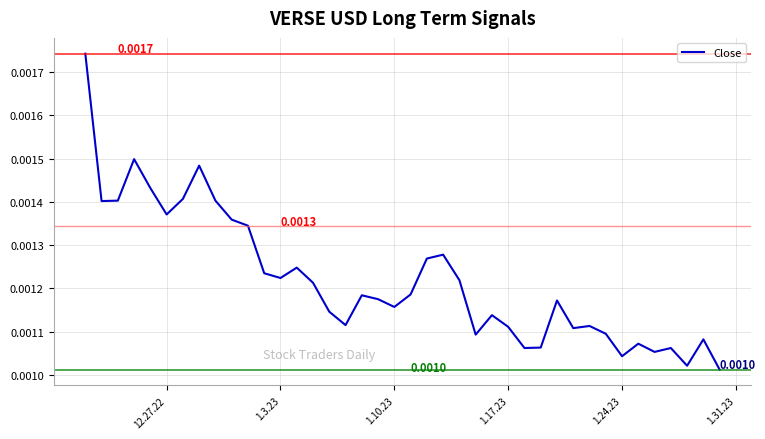

True or false: the data has more than 1 interior local peaks.

True